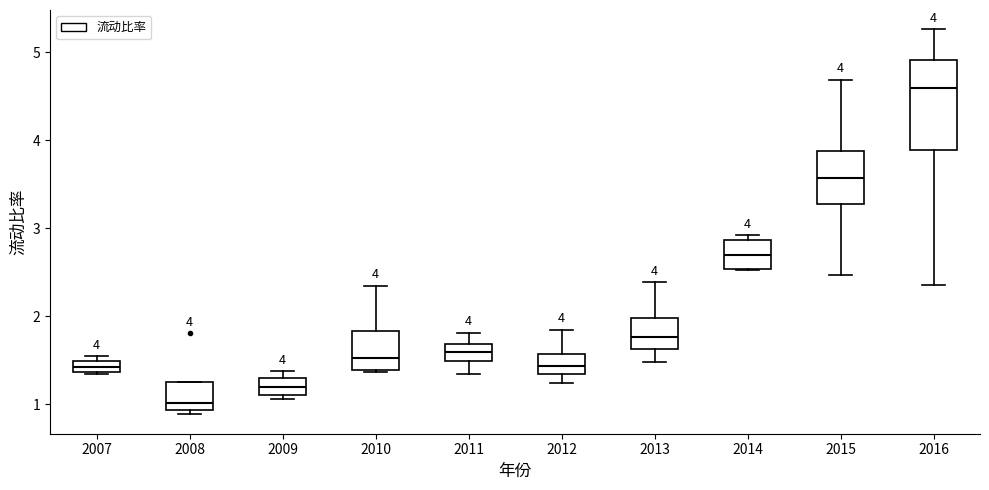

Which box's median line is the lowest?

2008